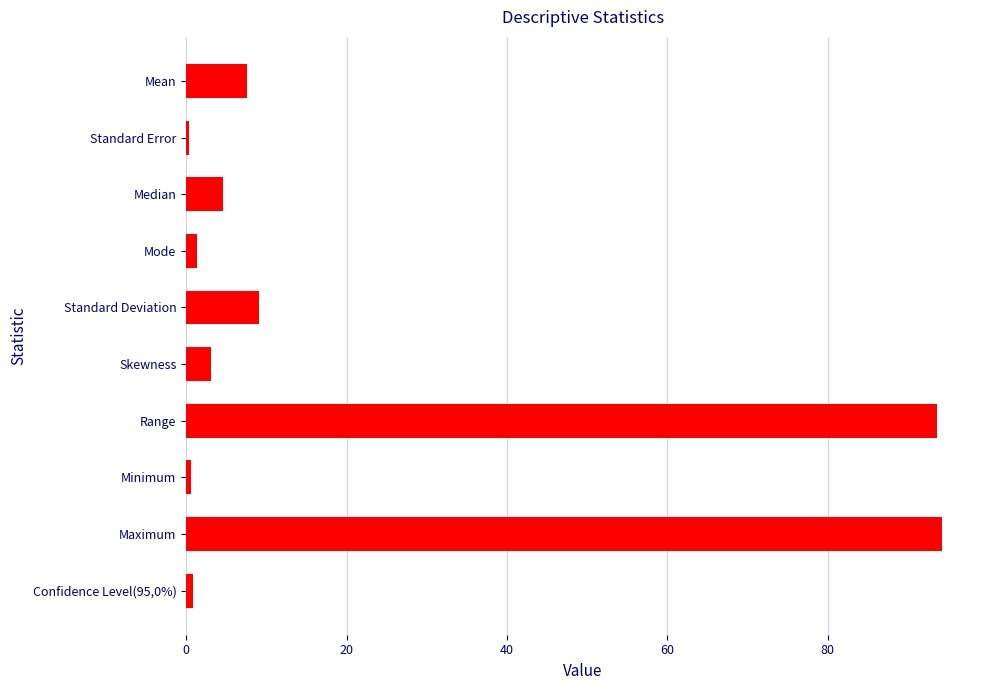

What is the label of the 5th bar from the bottom?

Skewness